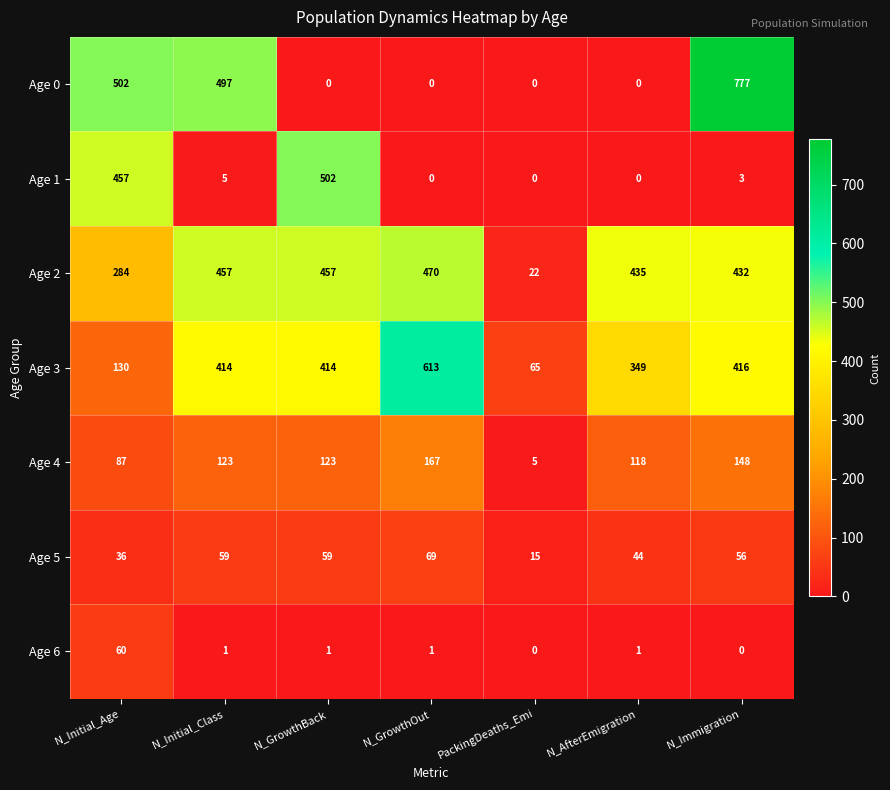

Which category has the highest value in the Age 2 series?

N_GrowthOut